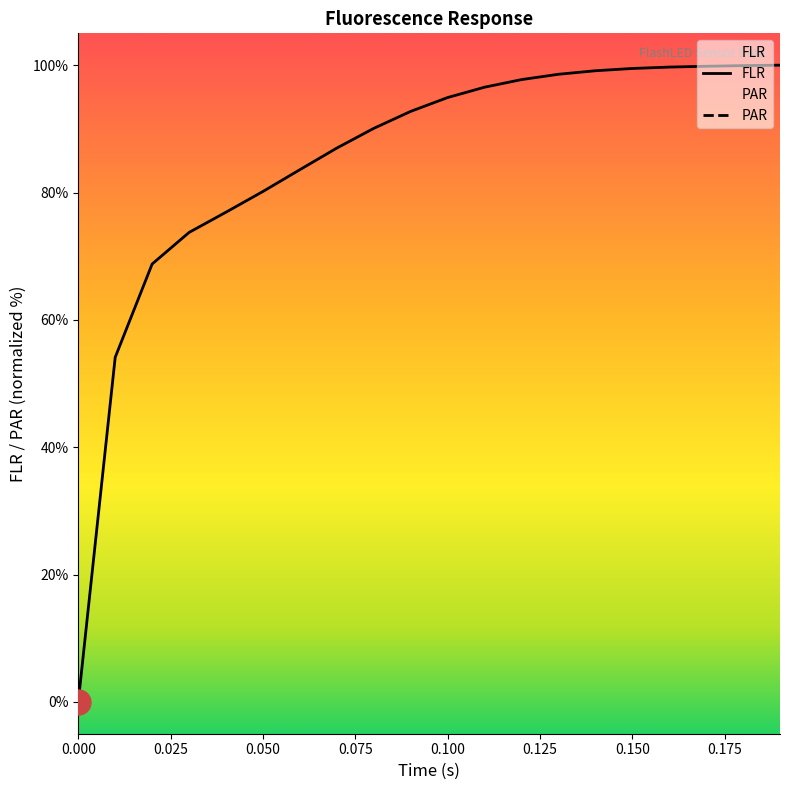

What is the label of the 14th point from the right?

0.06